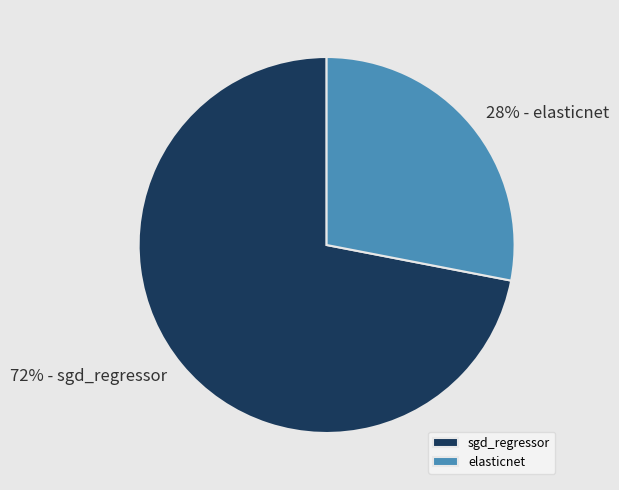

Is it true that elasticnet is 22% of the pie?

False